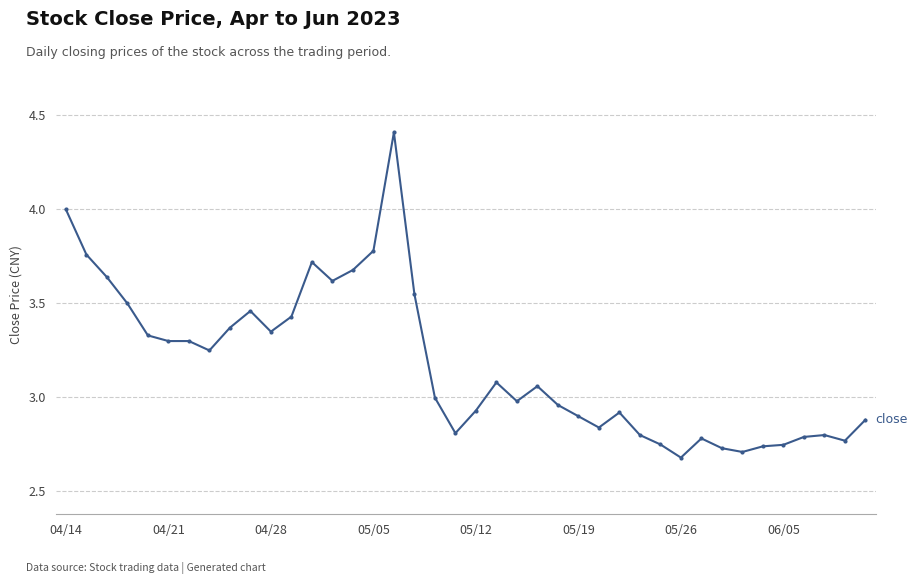

What is the sum of all values?

127.1